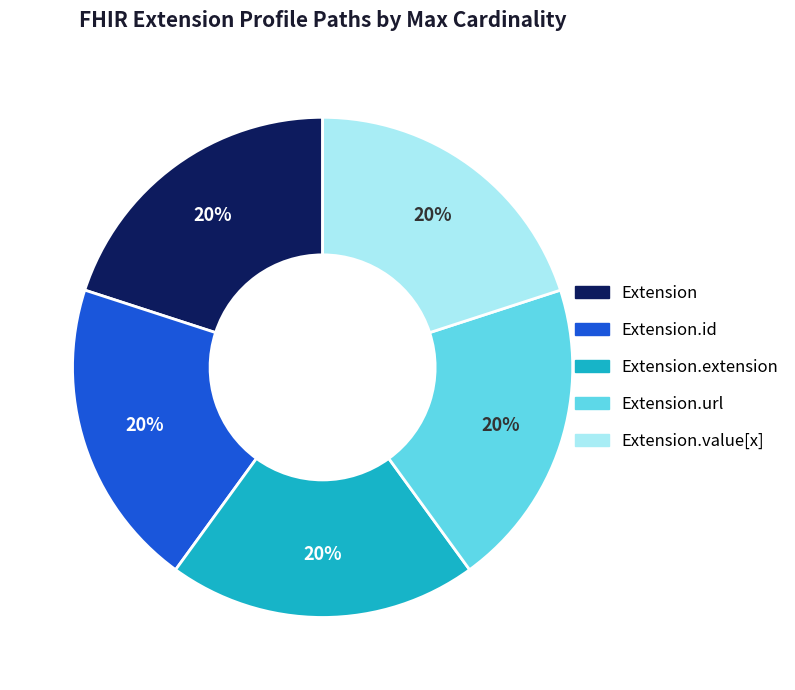

To the nearest percent, what is the average slice percentage?

20%